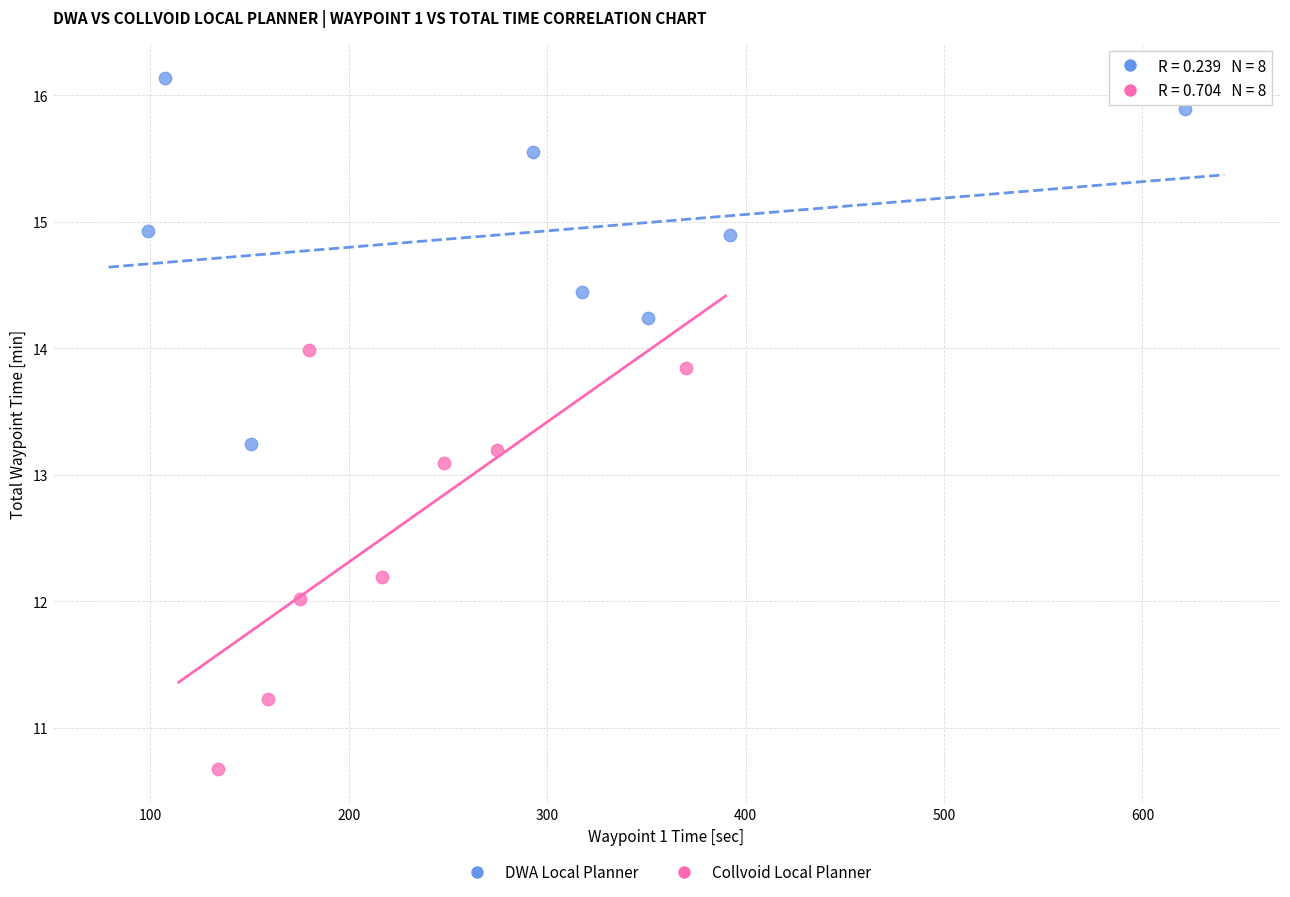

Which series reaches the minimum Y coordinate?

Collvoid Local Planner